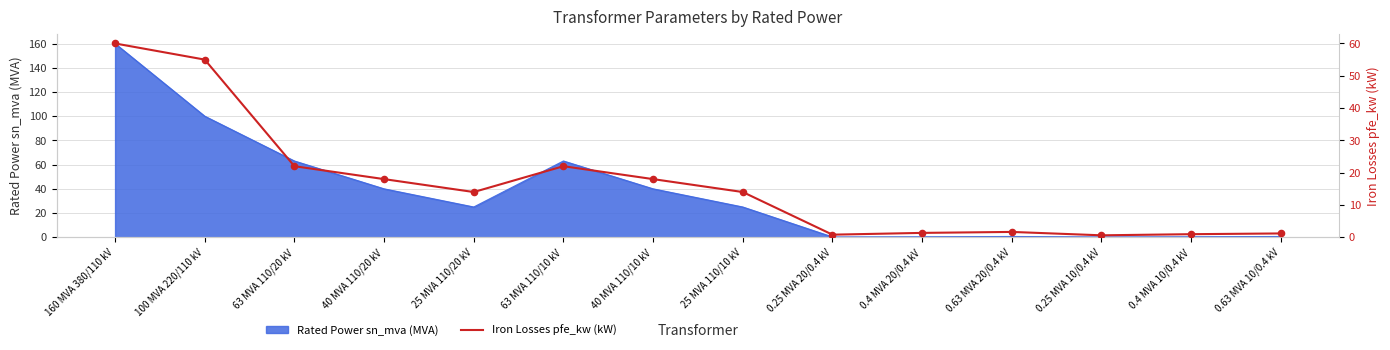

What is the maximum value for Rated Power sn_mva (MVA)?

160.0